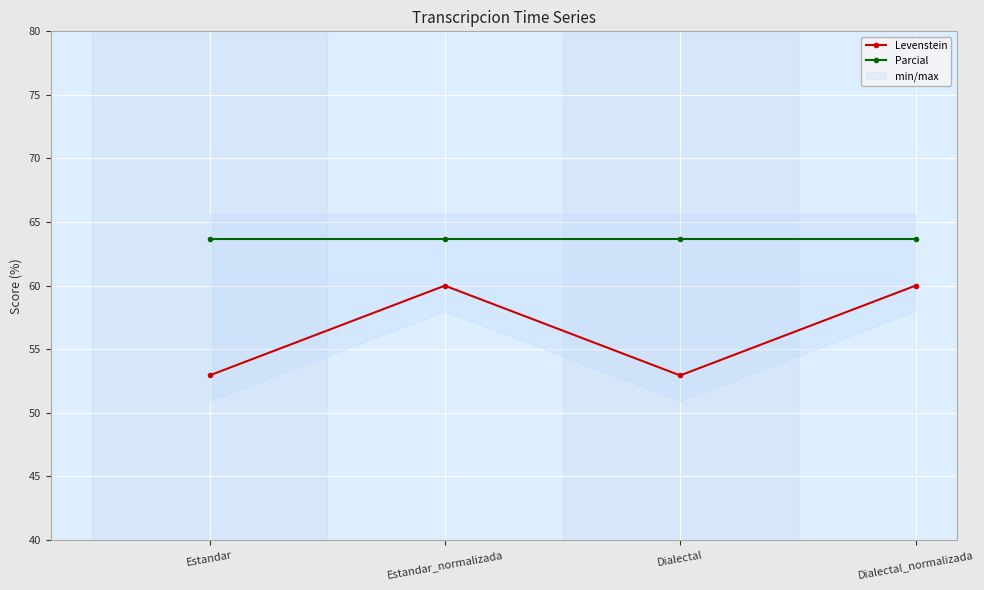

True or false: Parcial has more than 0 interior local peaks.

False